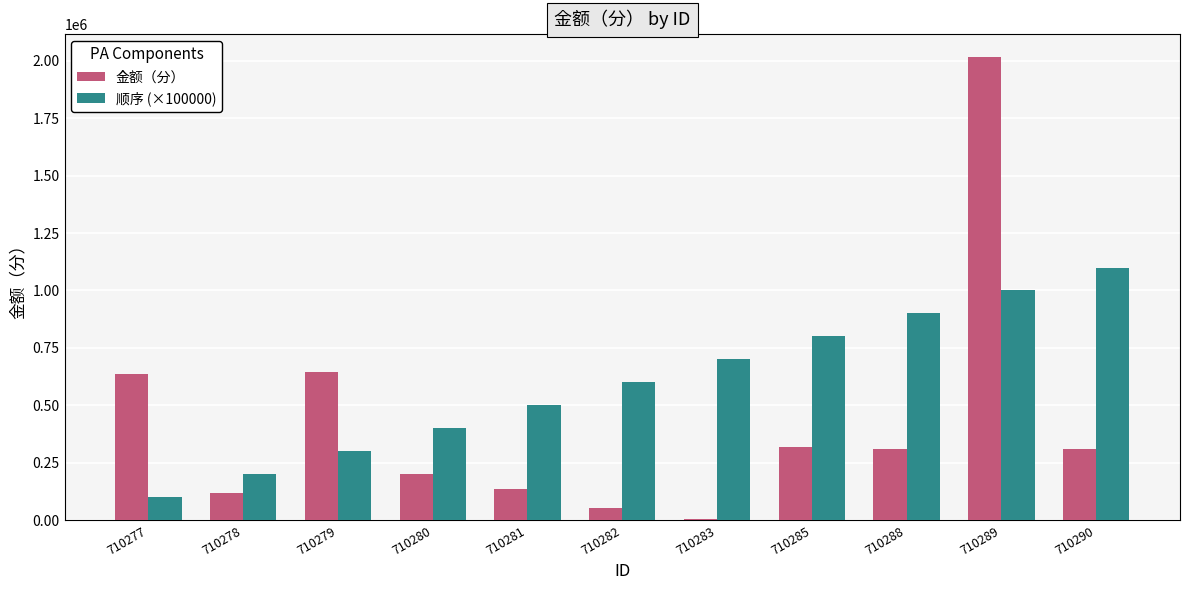

Which series changed the most between 710282 and 710289?

金额（分）